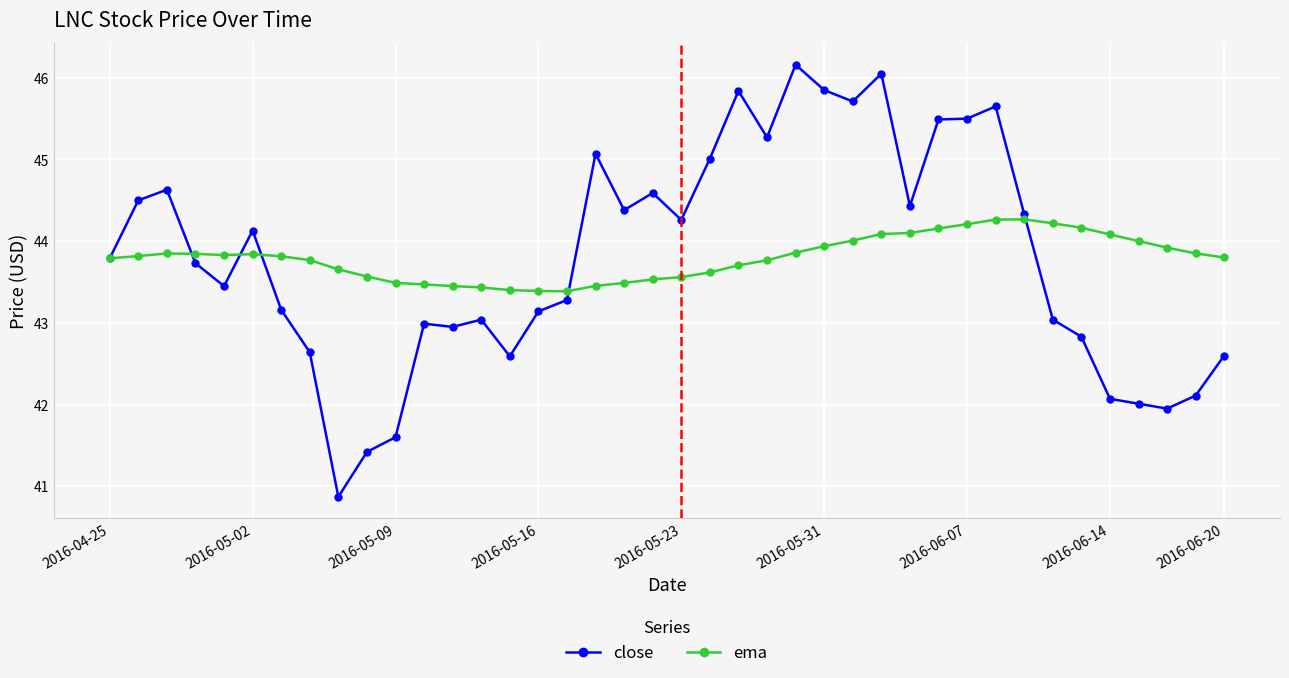

True or false: close has more than 2 points higher than both neighbors.

True